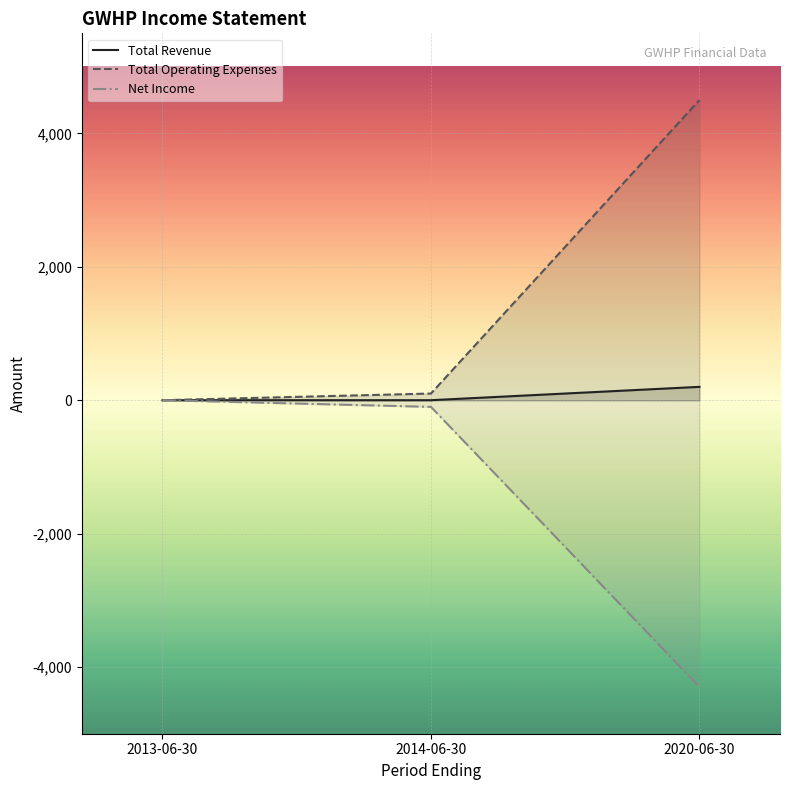

Reading left to right, what are all the values shown in this chart?

Total Revenue: 2013-06-30=0	2014-06-30=0	2020-06-30=200
Total Operating Expenses: 2013-06-30=0	2014-06-30=100	2020-06-30=4500
Net Income: 2013-06-30=0	2014-06-30=-100	2020-06-30=-4300